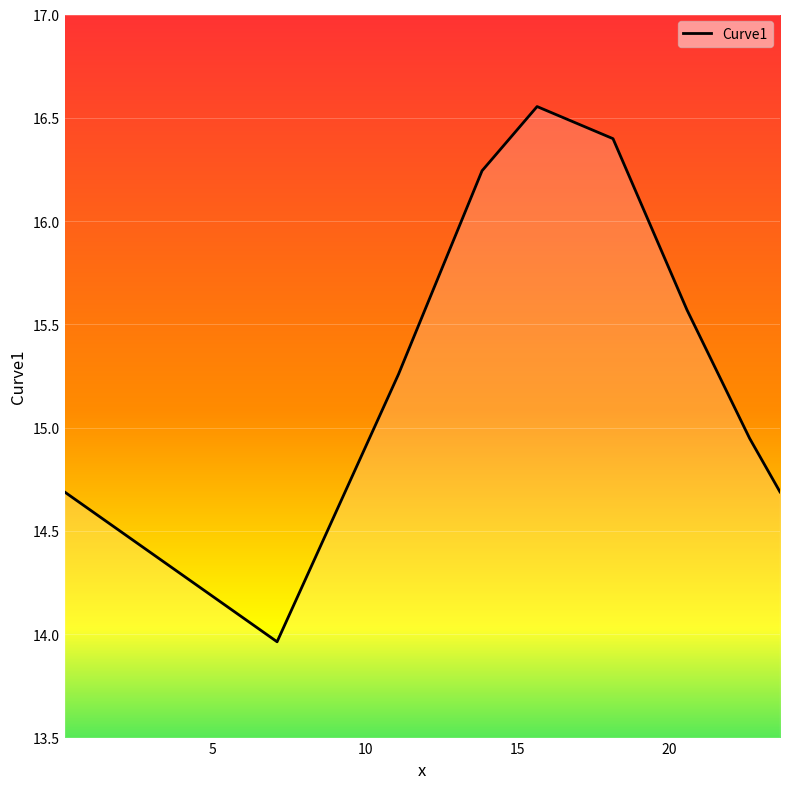

What is the difference between the maximum and minimum values?

2.6